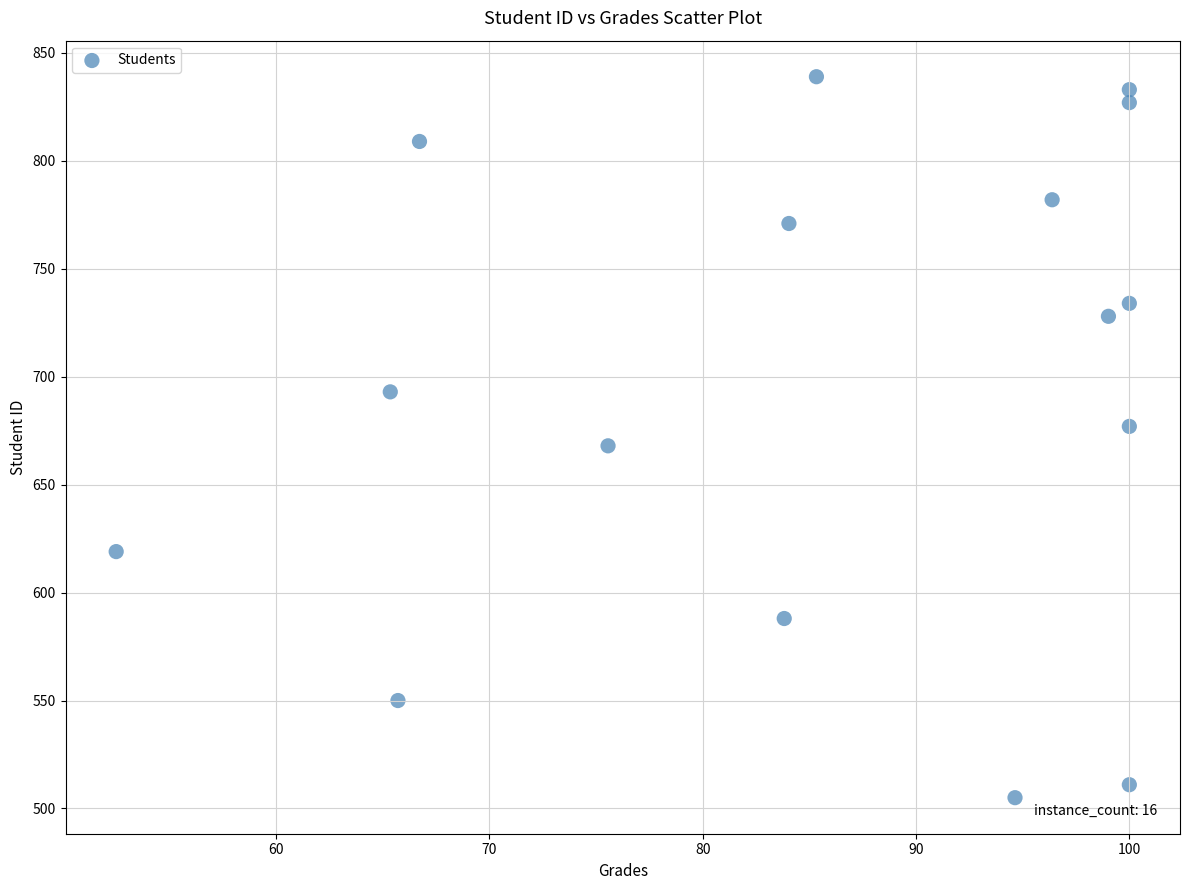

What is the range of Y values (max minus min)?

334